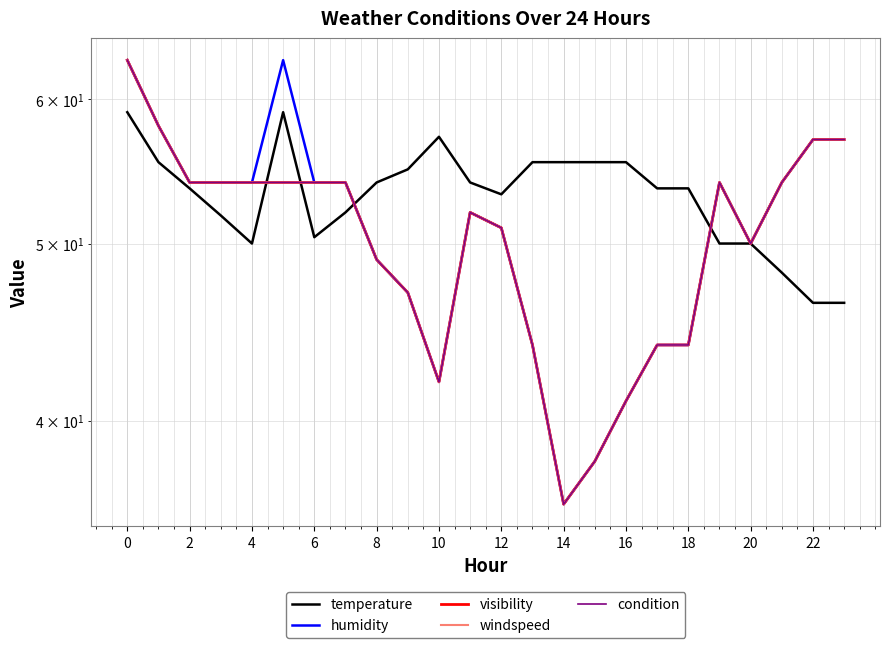

List the series in order of their peak value, lowest first.

temperature, humidity, visibility, windspeed, condition